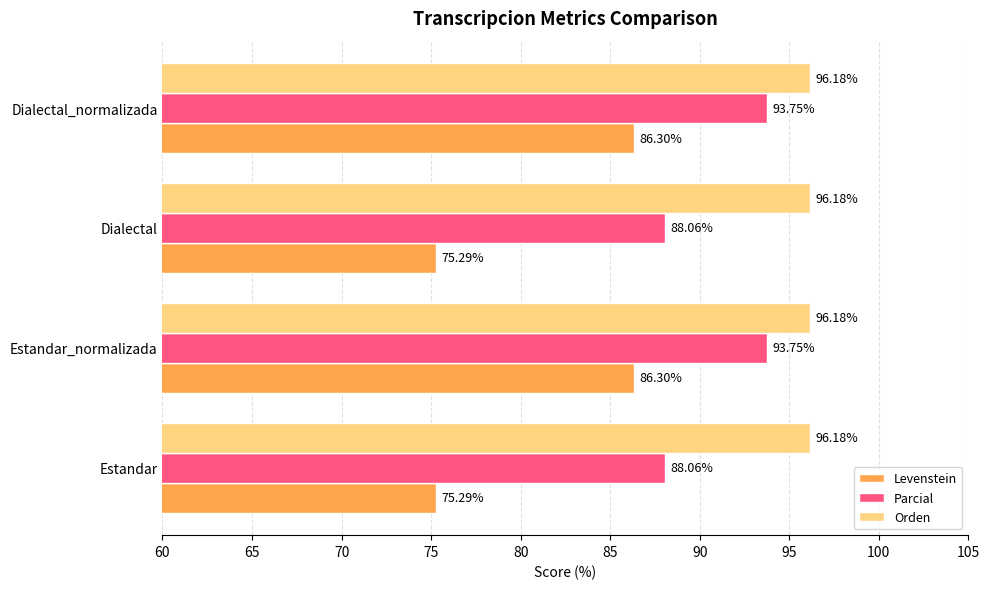

What is the difference between the Levenstein values at Dialectal_normalizada and Estandar?

11.0